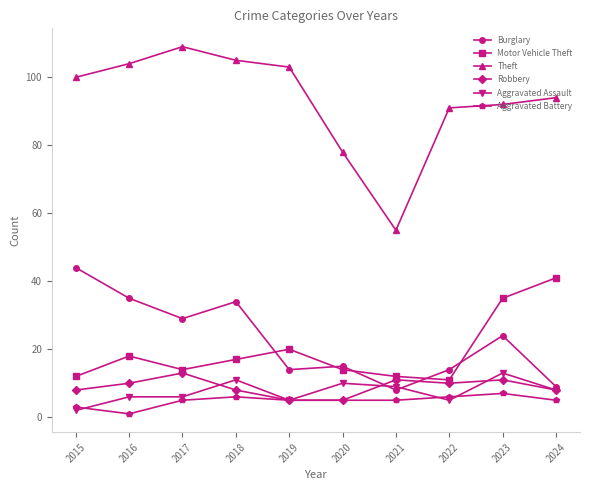

True or false: Theft and Aggravated Battery intersect in this chart.

False